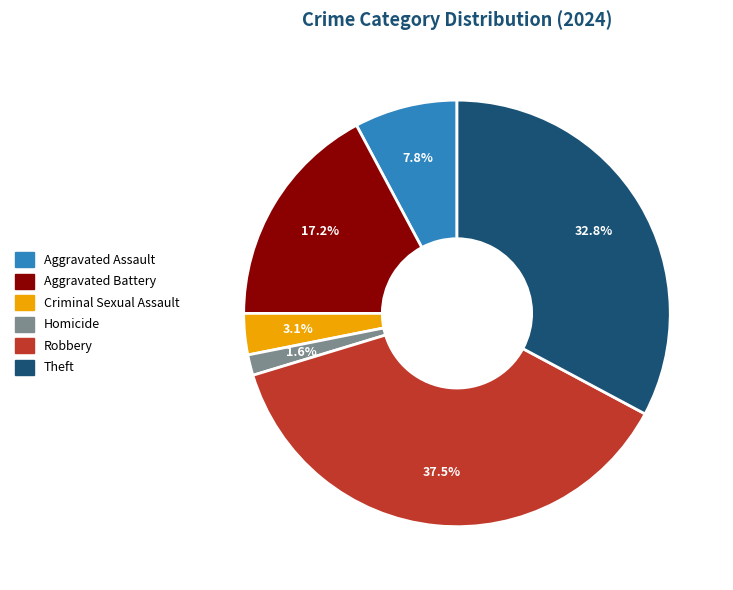

To the nearest percent, what percentage of the pie is Theft?

33%